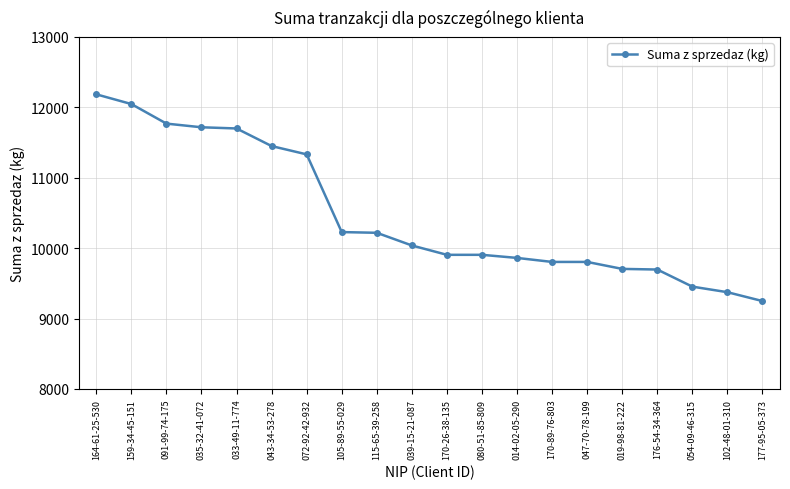

Which label corresponds to the largest value in the chart?

164-61-25-530